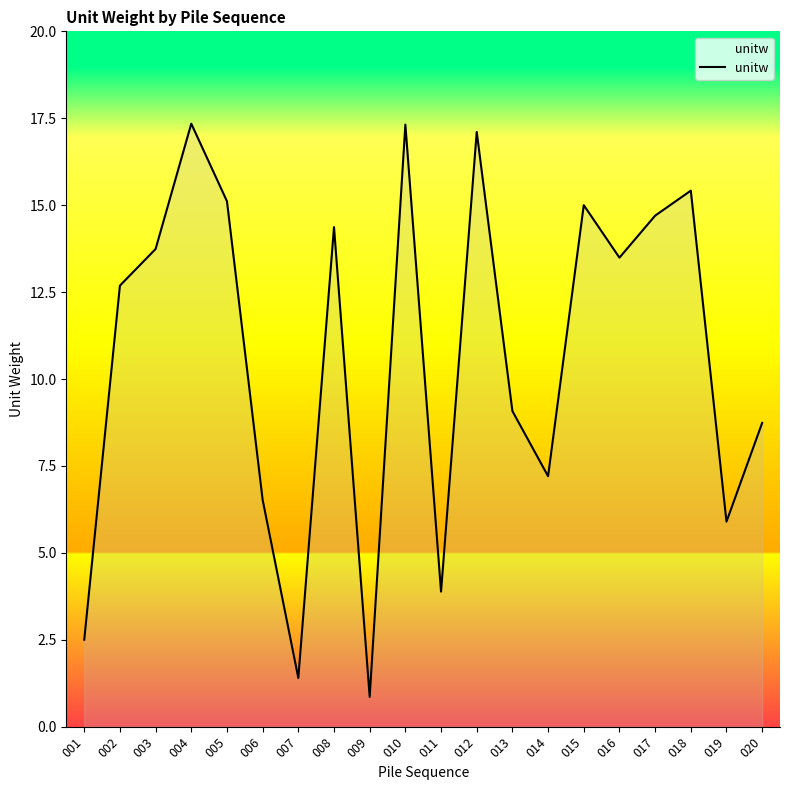

What is the maximum value shown in the chart?

17.3